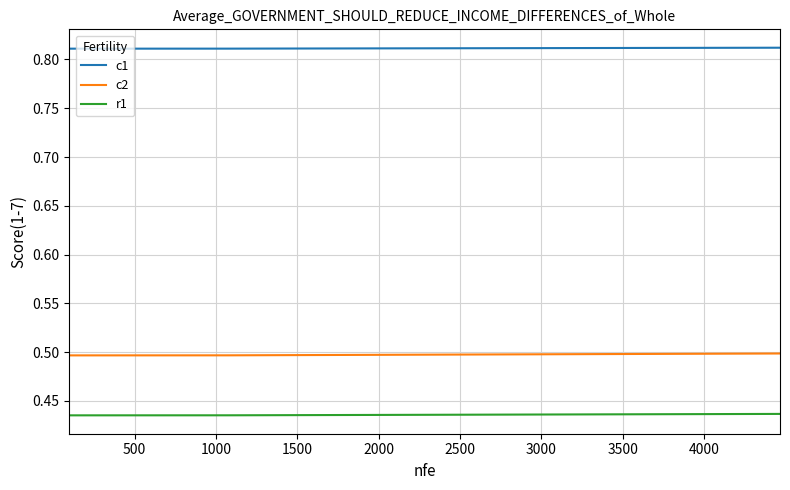

Rank the series by their average value, from lowest to highest.

r1, c2, c1